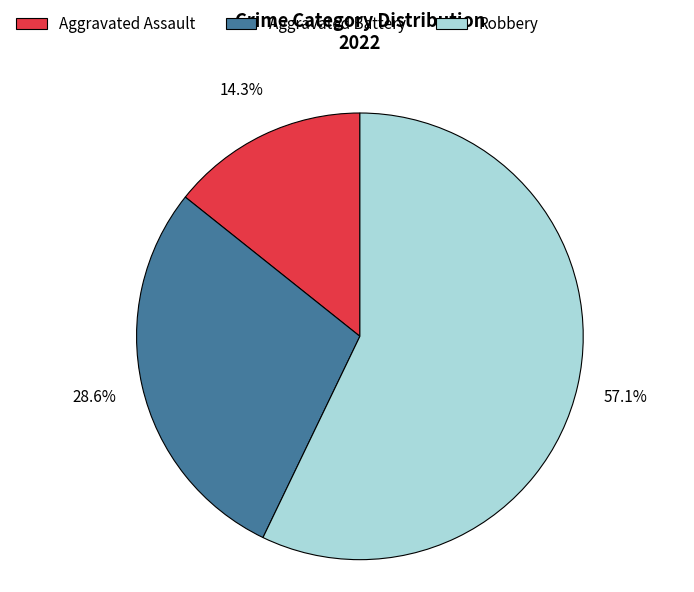

Which has a higher value, Aggravated Battery or Aggravated Assault?

Aggravated Battery